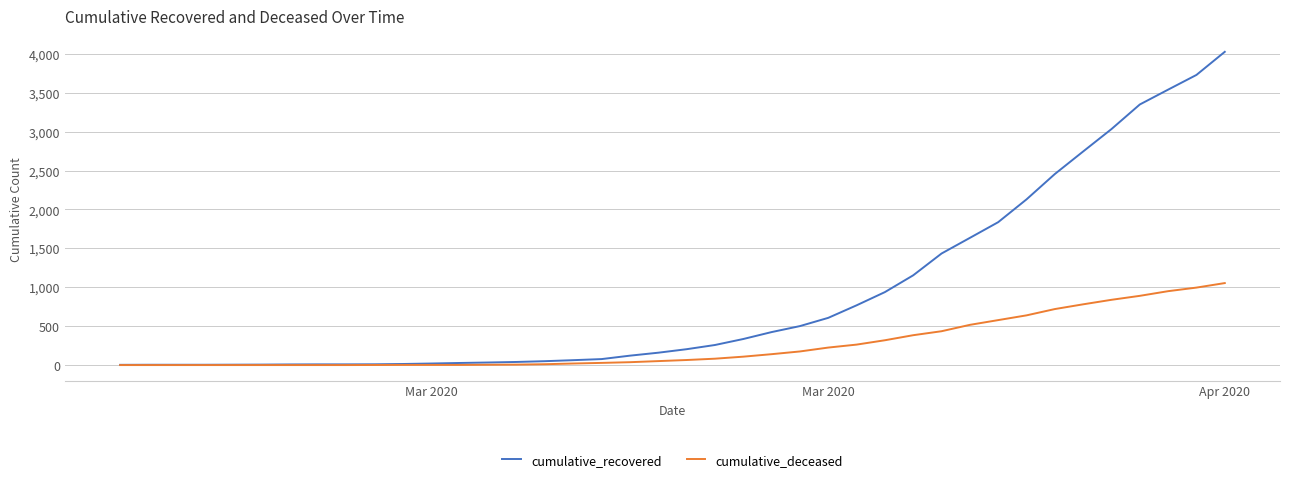

List the series in order of their peak value, highest first.

cumulative_recovered, cumulative_deceased